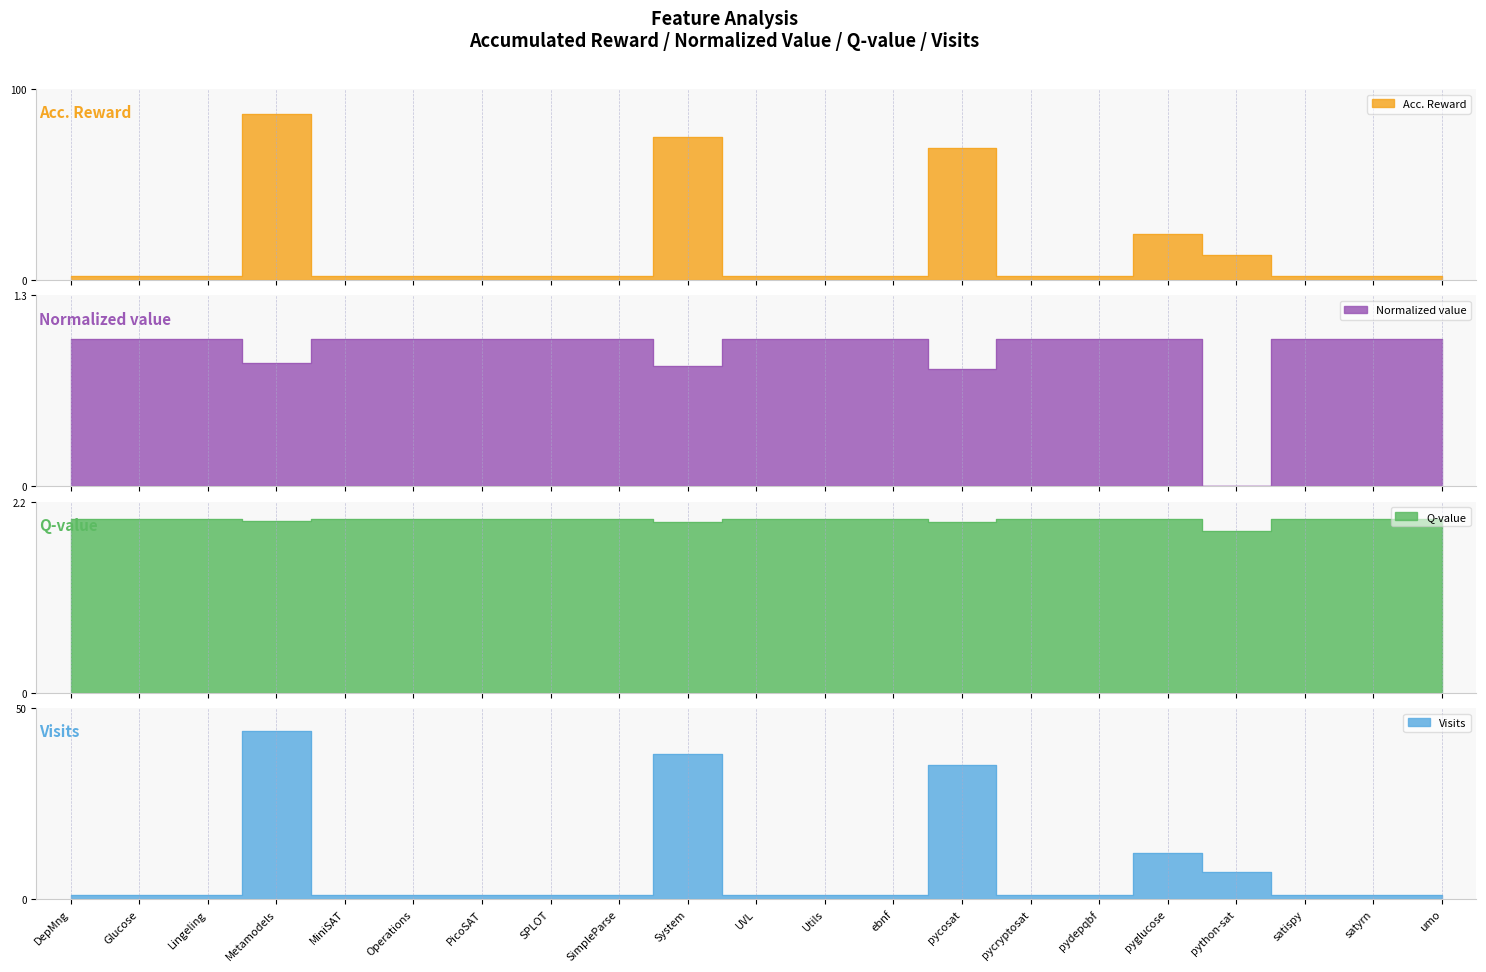

At which category is the sum across all series the highest?

Metamodels